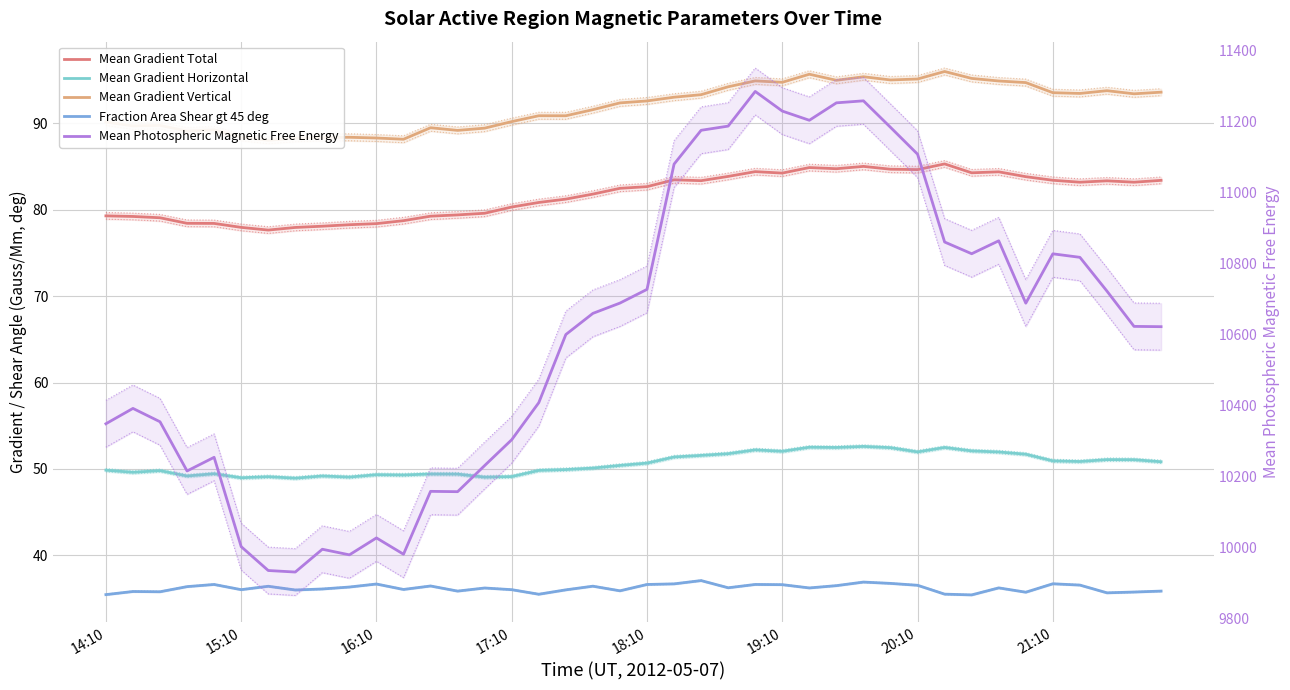

What are all the series names shown in the legend?

Mean Gradient Total, Mean Gradient Horizontal, Mean Gradient Vertical, Fraction Area Shear gt 45 deg, Mean Photospheric Magnetic Free Energy